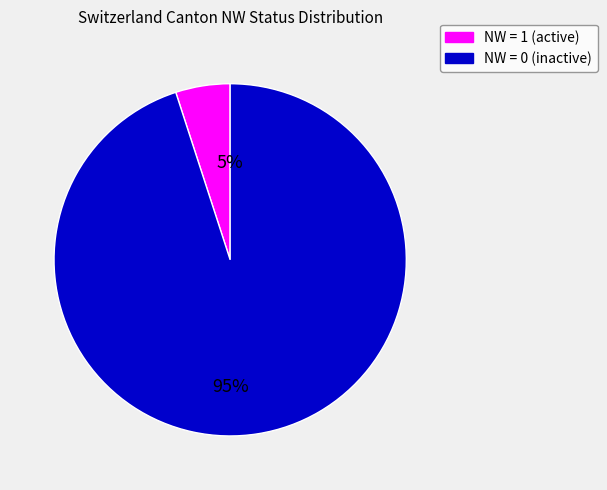

To the nearest percent, what is the average slice percentage?

50%